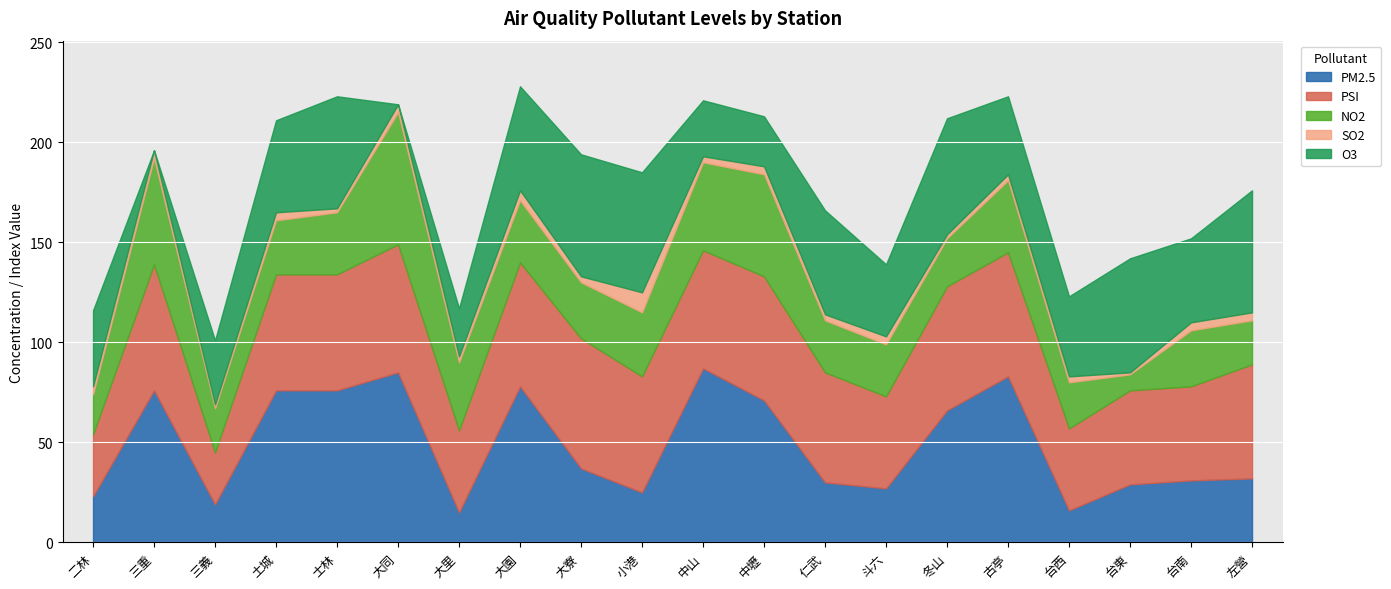

How many categories are shown in the chart?

20